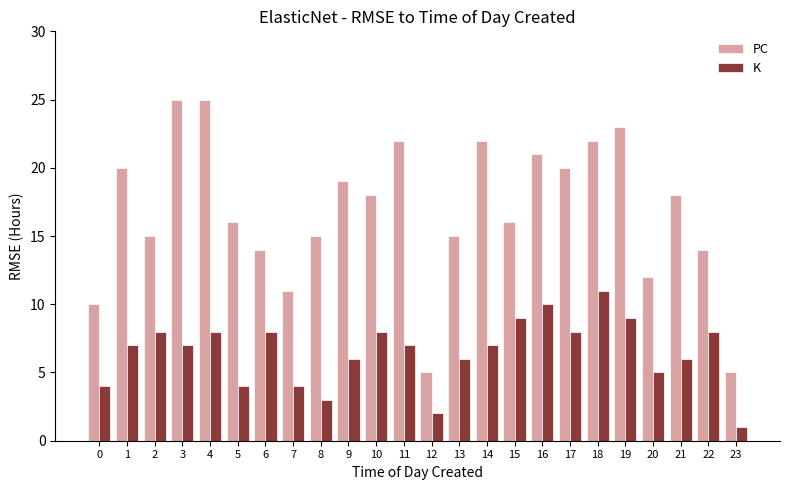

What is the sum of all K values?

156